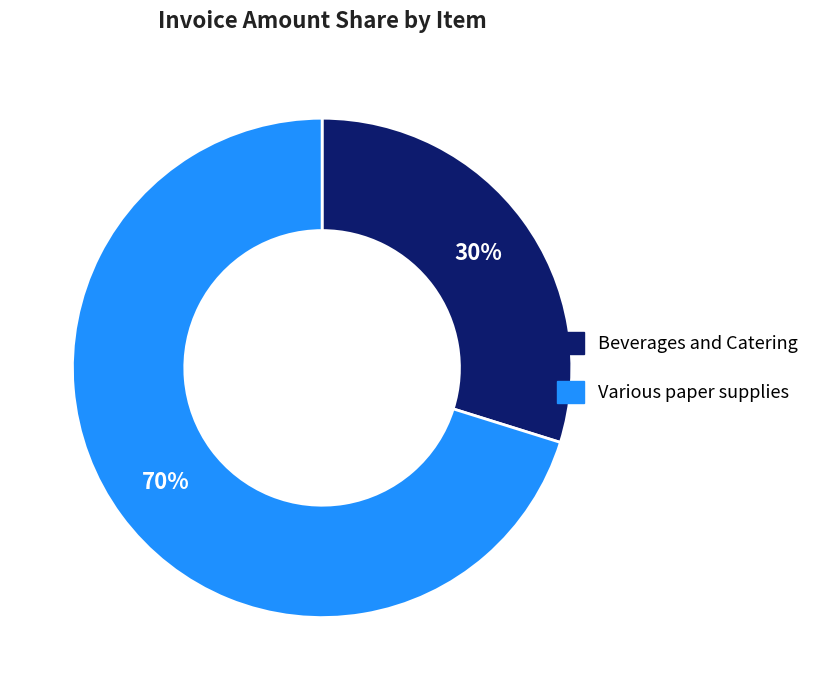

How many slices are in this pie chart?

2